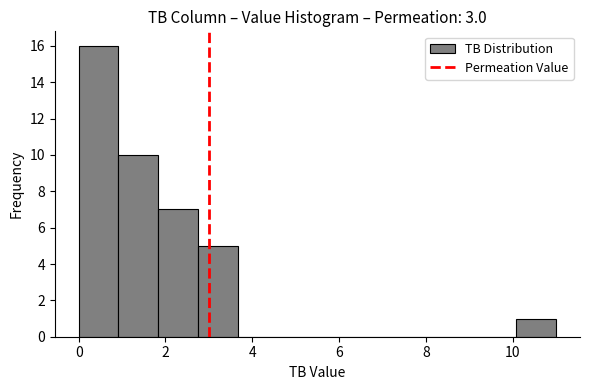

Reading left to right, transcribe this chart: for each bar, give the range it covers on the x-axis and its height. Neither the bar edges nor the heights are printed on the chart, so give them approximately, as read against the axes.

0.0 to 1.0: 16
1.0 to 1.8: 10
1.8 to 2.8: 7
2.8 to 3.6: 5
3.6 to 4.6: 0
4.6 to 5.6: 0
5.6 to 6.4: 0
6.4 to 7.4: 0
7.4 to 8.2: 0
8.2 to 9.2: 0
9.2 to 10.0: 0
10.0 to 11.0: 1